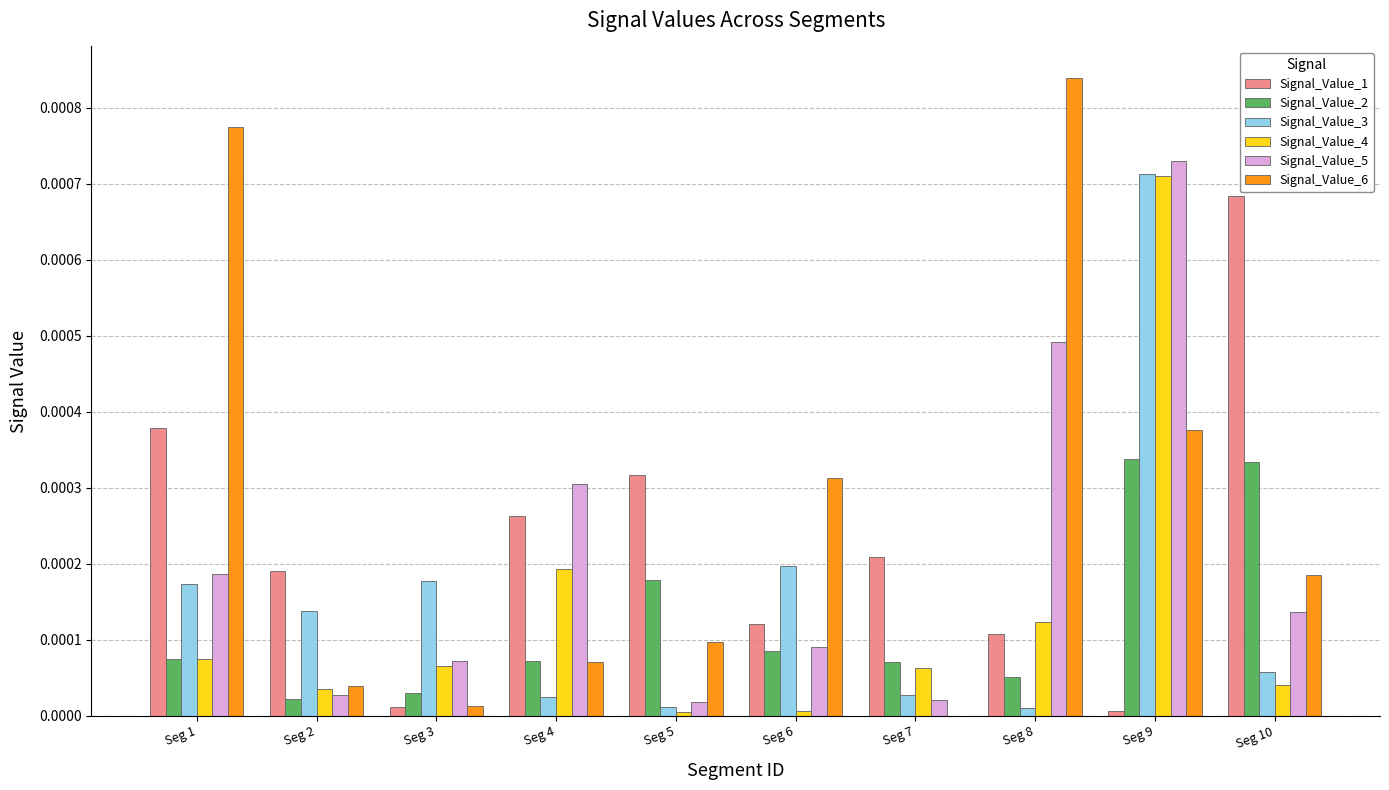

At which label is Signal_Value_2 closest to 0?

Seg 2